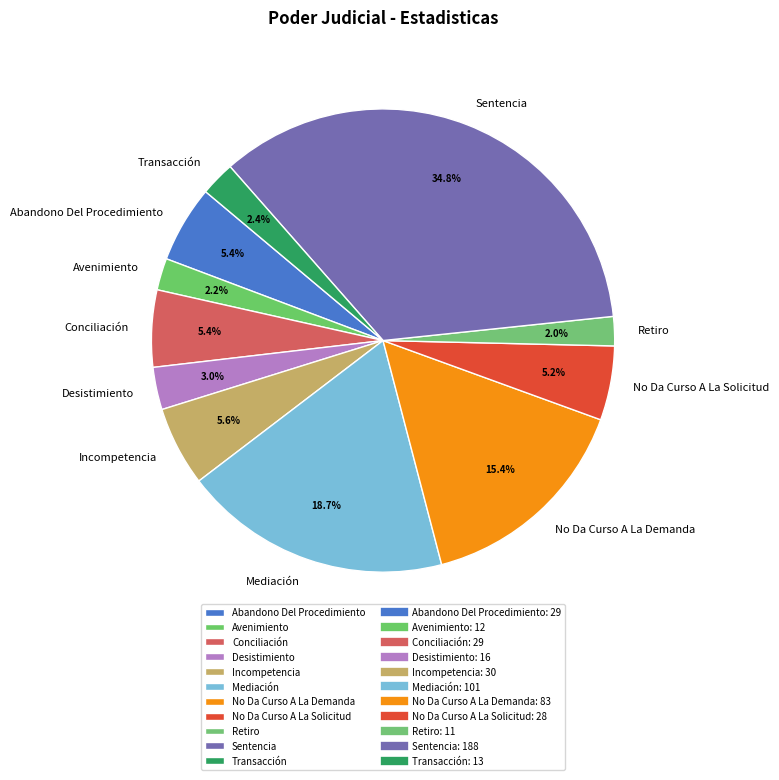

Does any single category account for the majority?

No